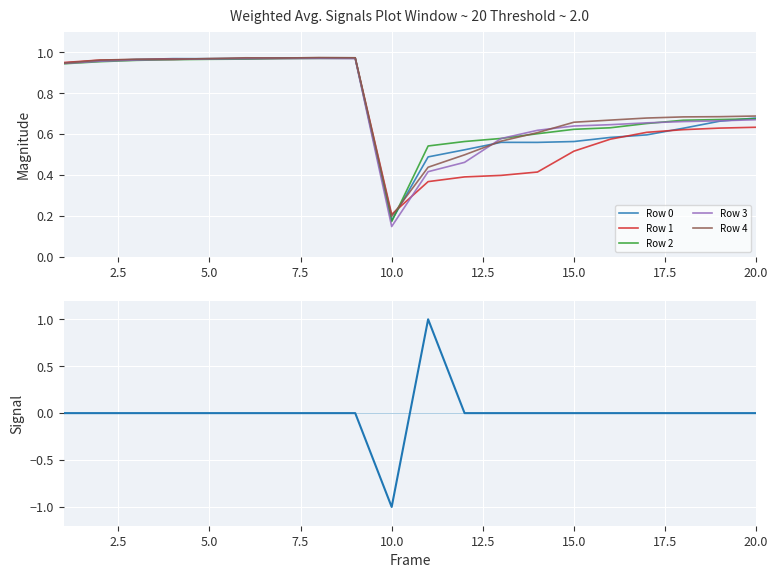

How many lines are shown in the chart?

6